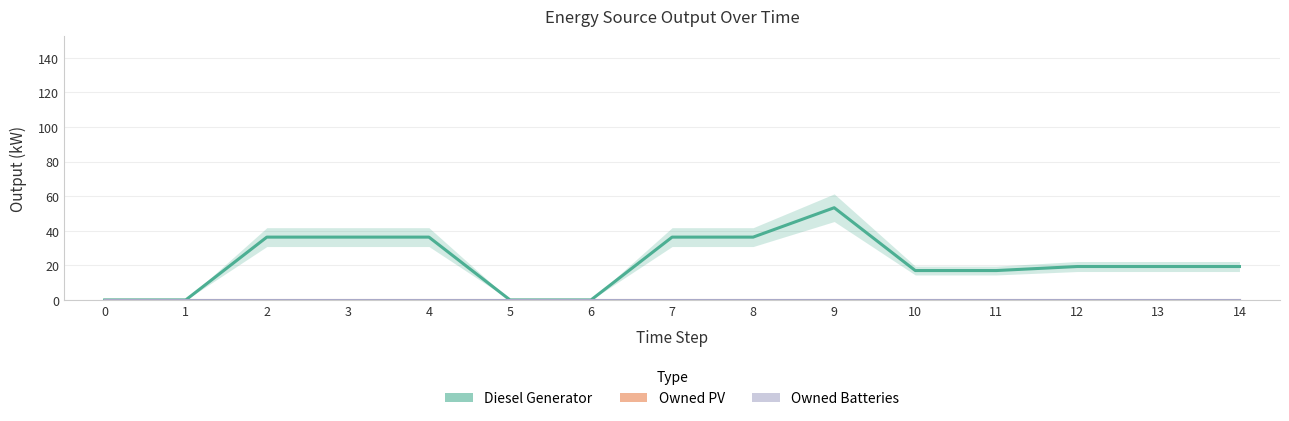

How many lines are shown in the chart?

3